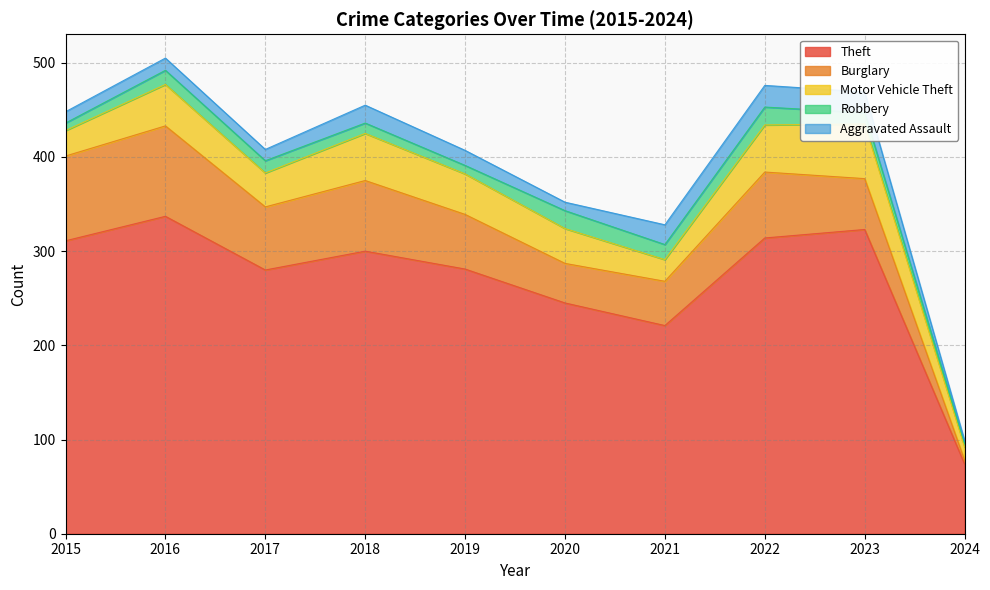

What is the greatest value displayed?

337